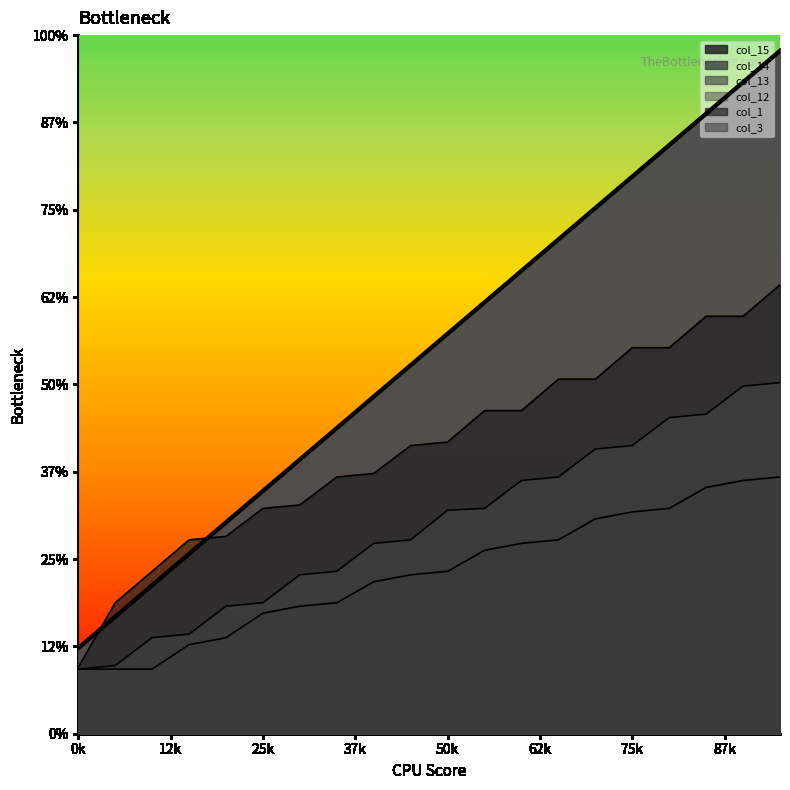

True or false: col_12 has more than 1 interior local peaks.

False